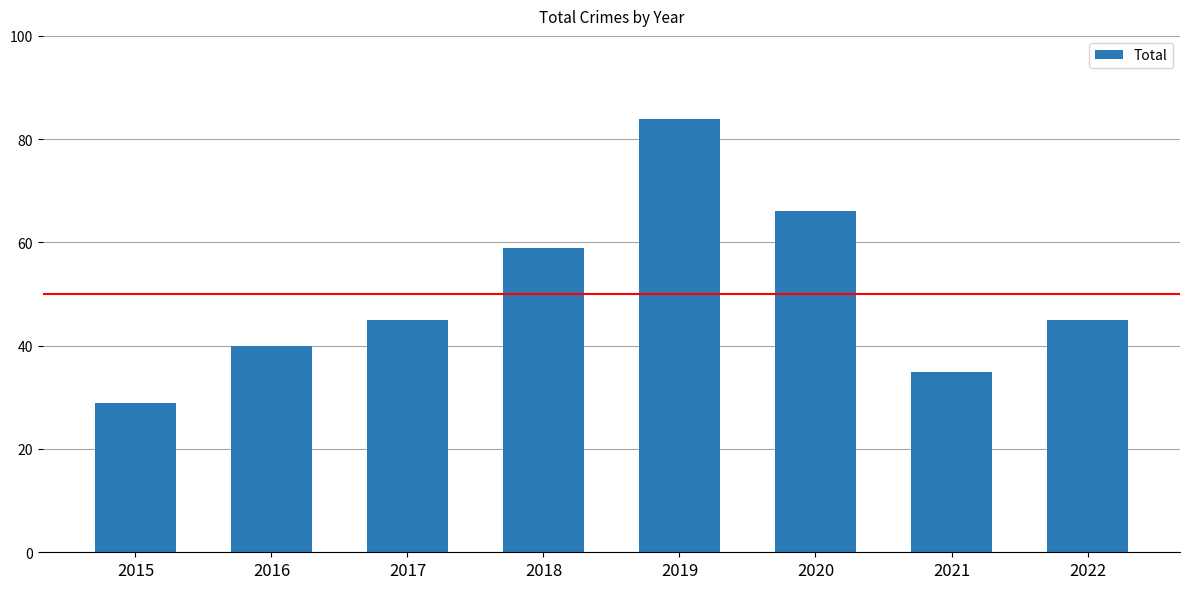

At which label is the value closest to 56?

2018